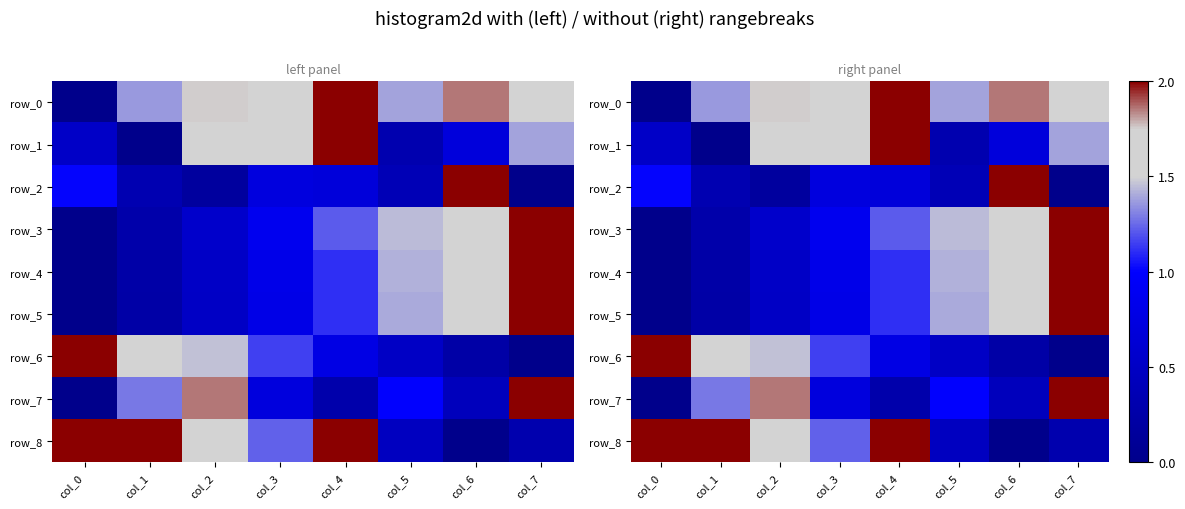

Which series changed the most between col_3 and col_4?

row_8